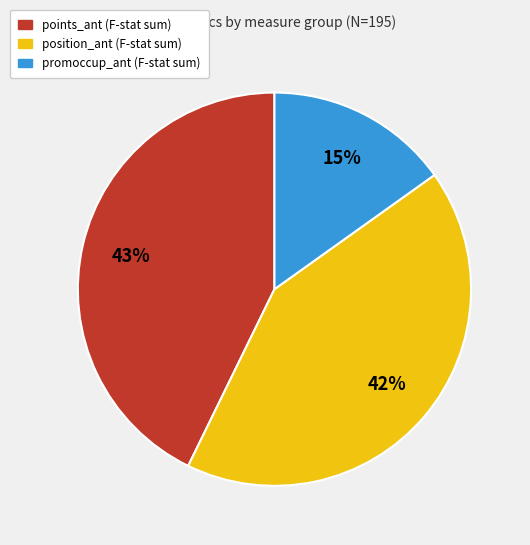

Between position_ant (F-stat sum) and promoccup_ant (F-stat sum), which is larger?

position_ant (F-stat sum)